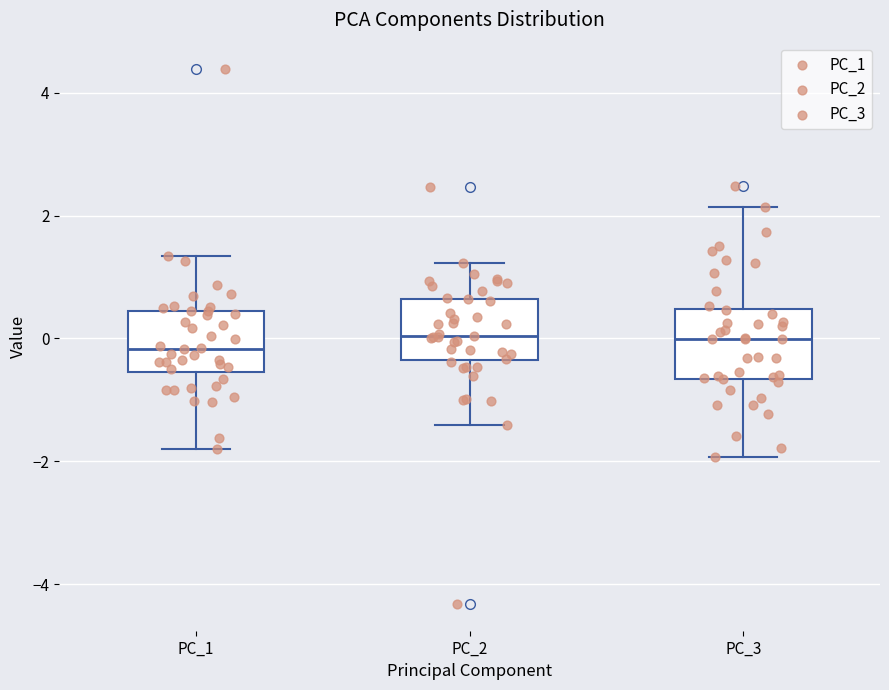

Reading left to right, read every box against the y-axis: the position of its median line, the range the box covers, and the ends of its whiskers. The values are not printed on the chart, so give them approximately, as read against the axis.

PC_1: median -0.2, box -0.6 to 0.4, whiskers -1.8 to 1.4
PC_2: median 0.0, box -0.4 to 0.6, whiskers -1.4 to 1.2
PC_3: median 0.0, box -0.6 to 0.4, whiskers -2.0 to 2.2